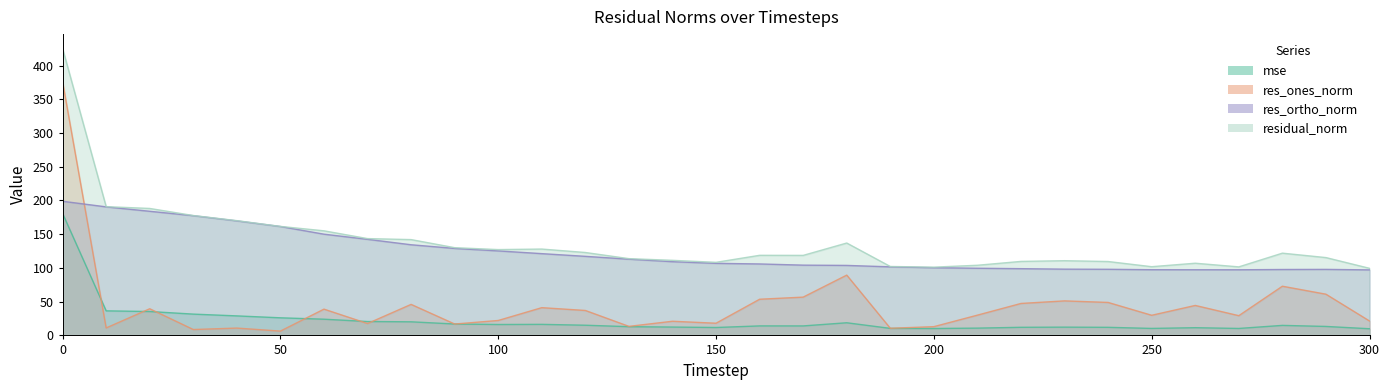

True or false: res_ortho_norm and residual_norm intersect in this chart.

False